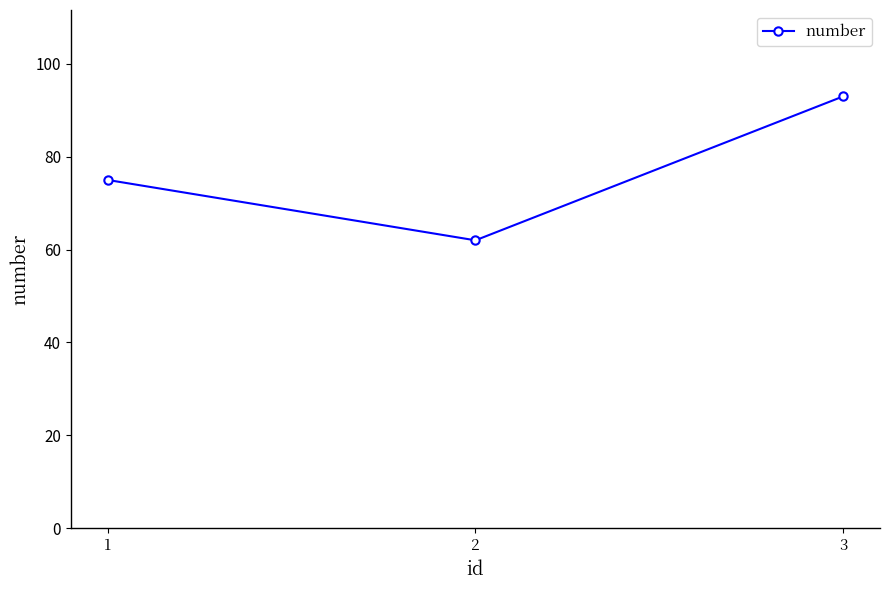

Which category has the lowest value across all series?

2